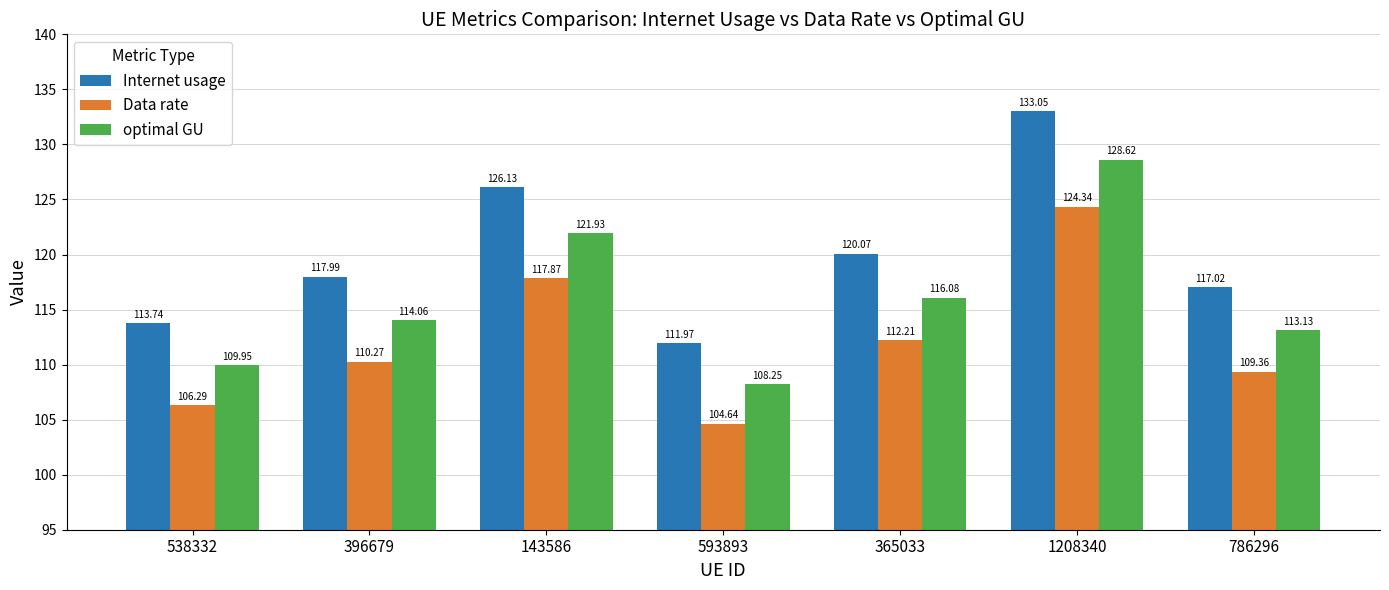

List the series in order of their peak value, lowest first.

Data rate, optimal GU, Internet usage